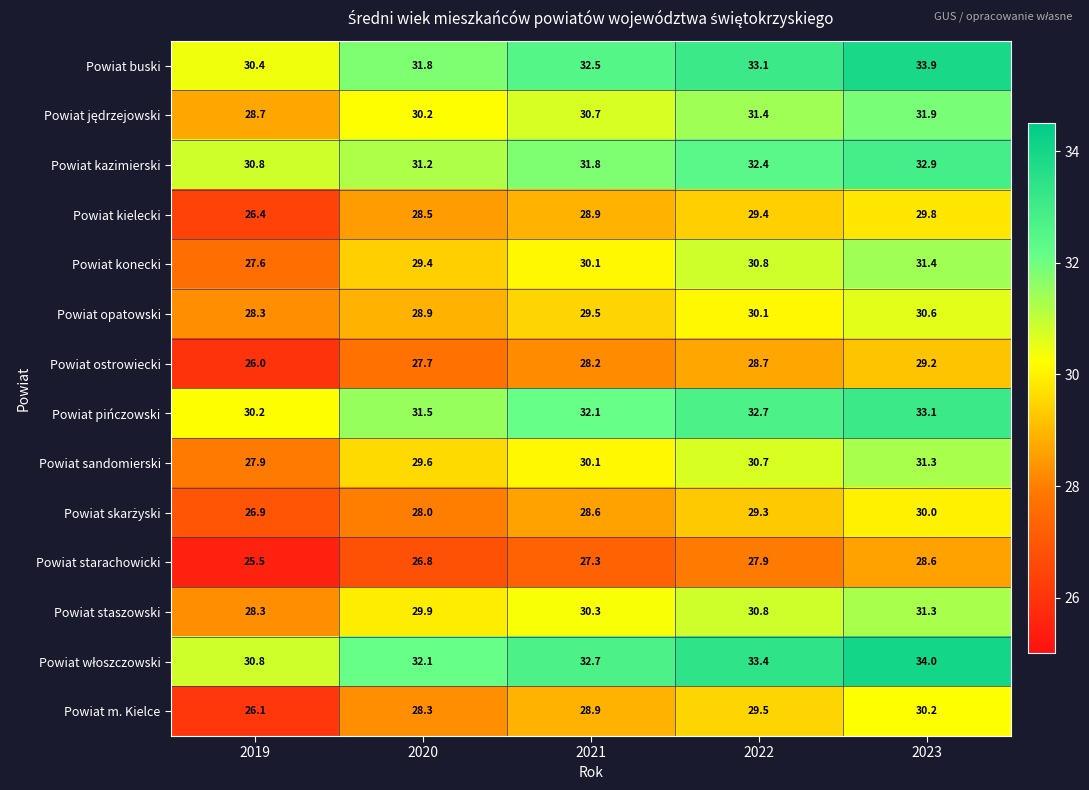

What is the total value across all series at 2022?

430.2